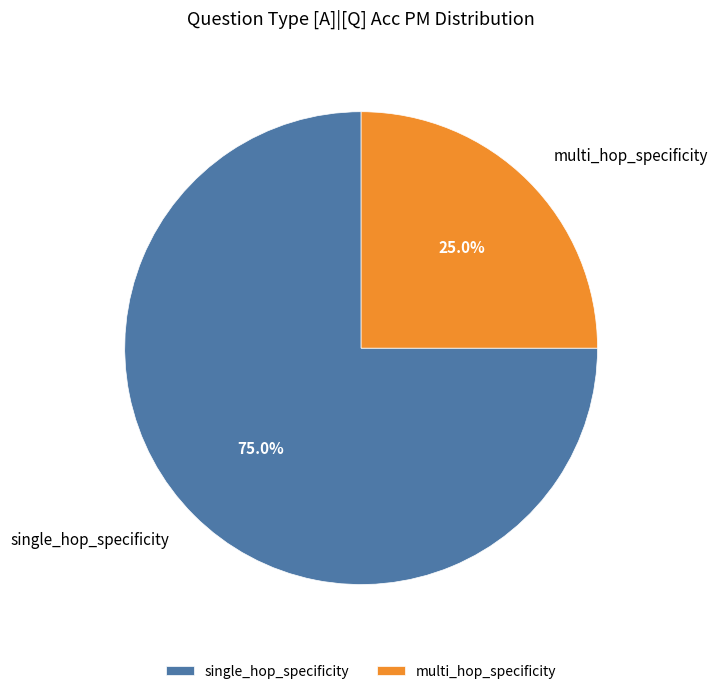

To the nearest percent, what portion does single_hop_specificity represent?

75%